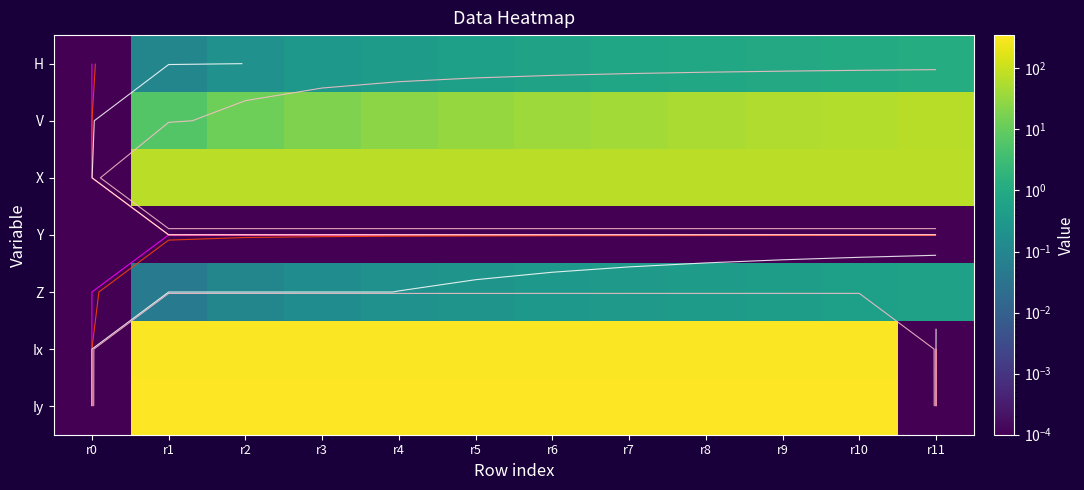

Read the X value at r2.

75.2